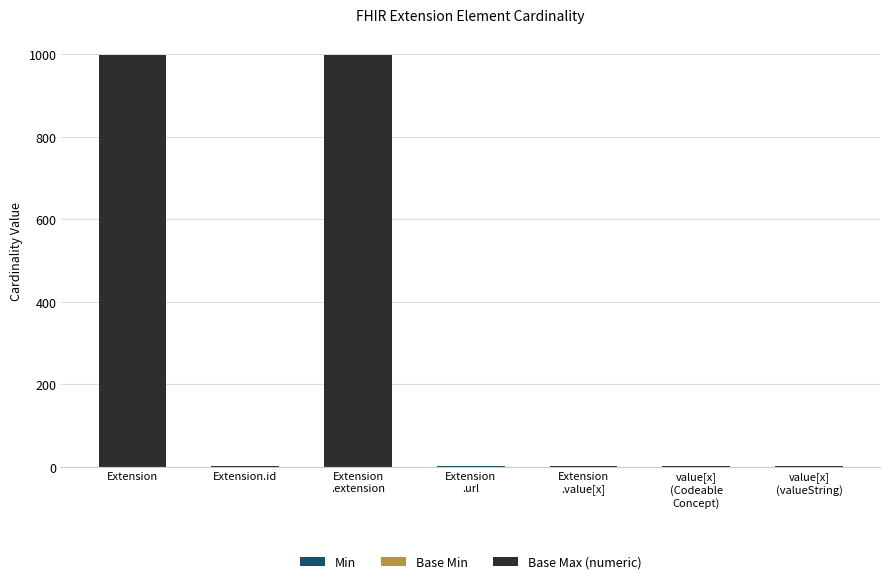

Count the number of data series in this chart.

3